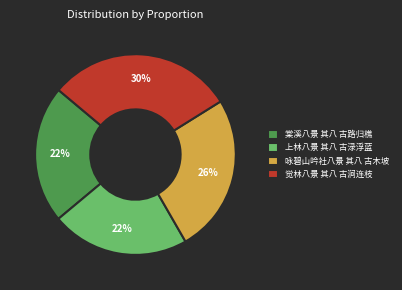

Which has a higher value, 棠溪八景 其八 古路归樵 or 咏碧山吟社八景 其八 古木坡?

咏碧山吟社八景 其八 古木坡